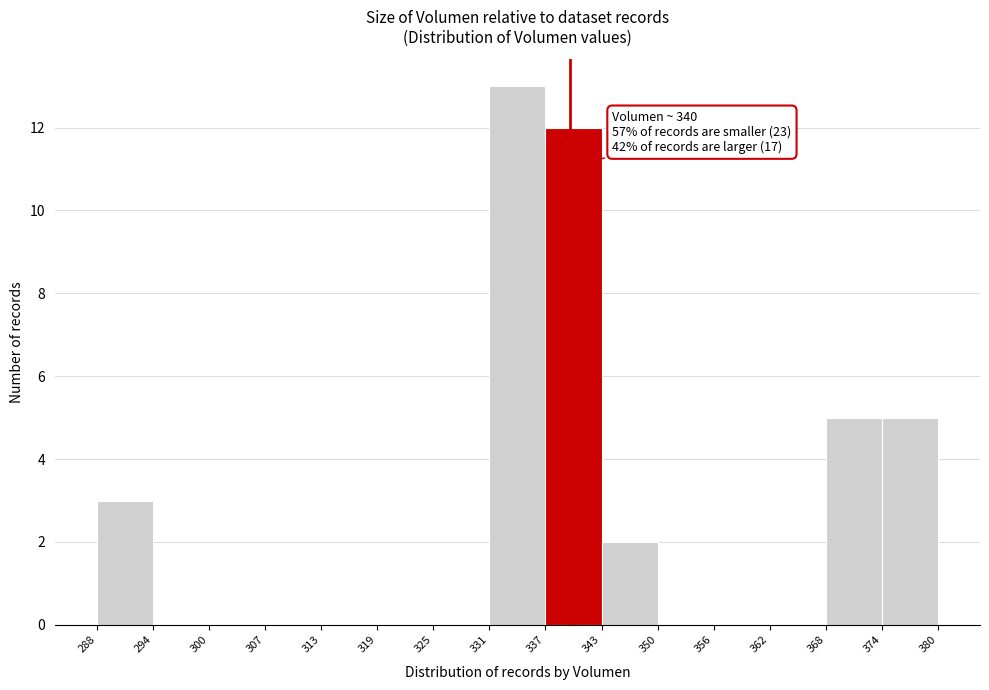

Which range on the x-axis has the tallest bar?

331 to 337